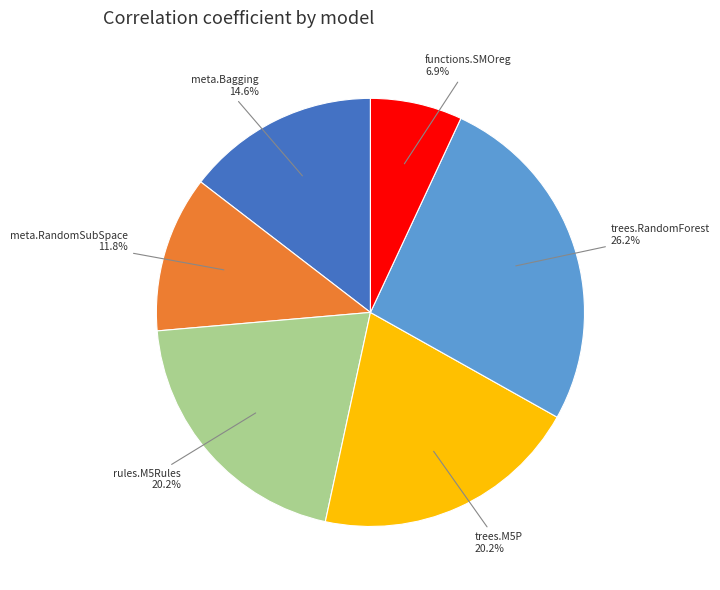

Does any single category account for the majority?

No